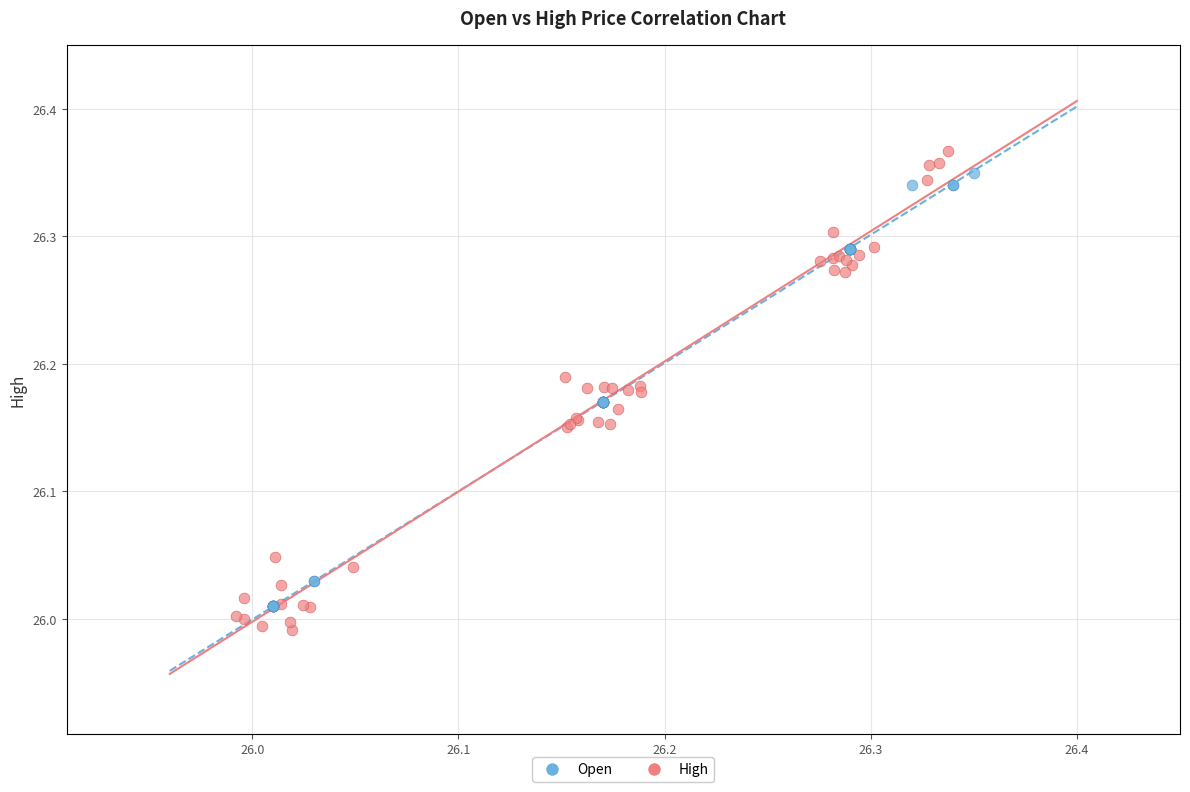

What are all the series names shown in the legend?

Open, High